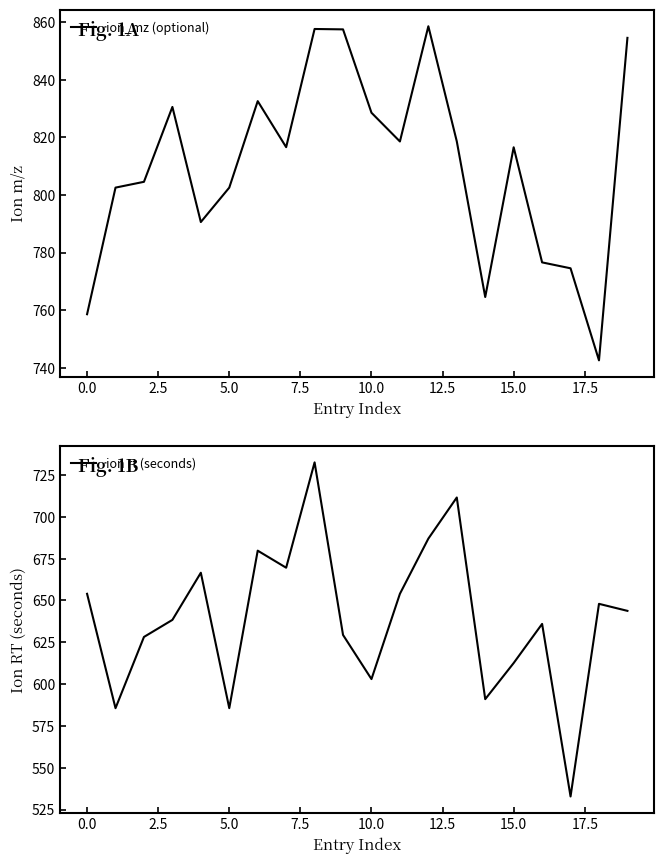

What is the minimum value for ion rt (seconds)?

532.8